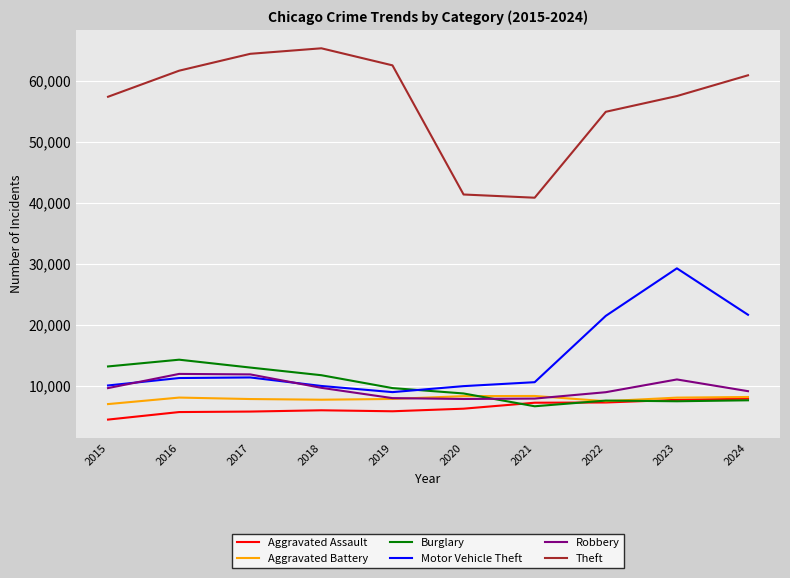

Is it true that Robbery equals 7855 at 2020?

True